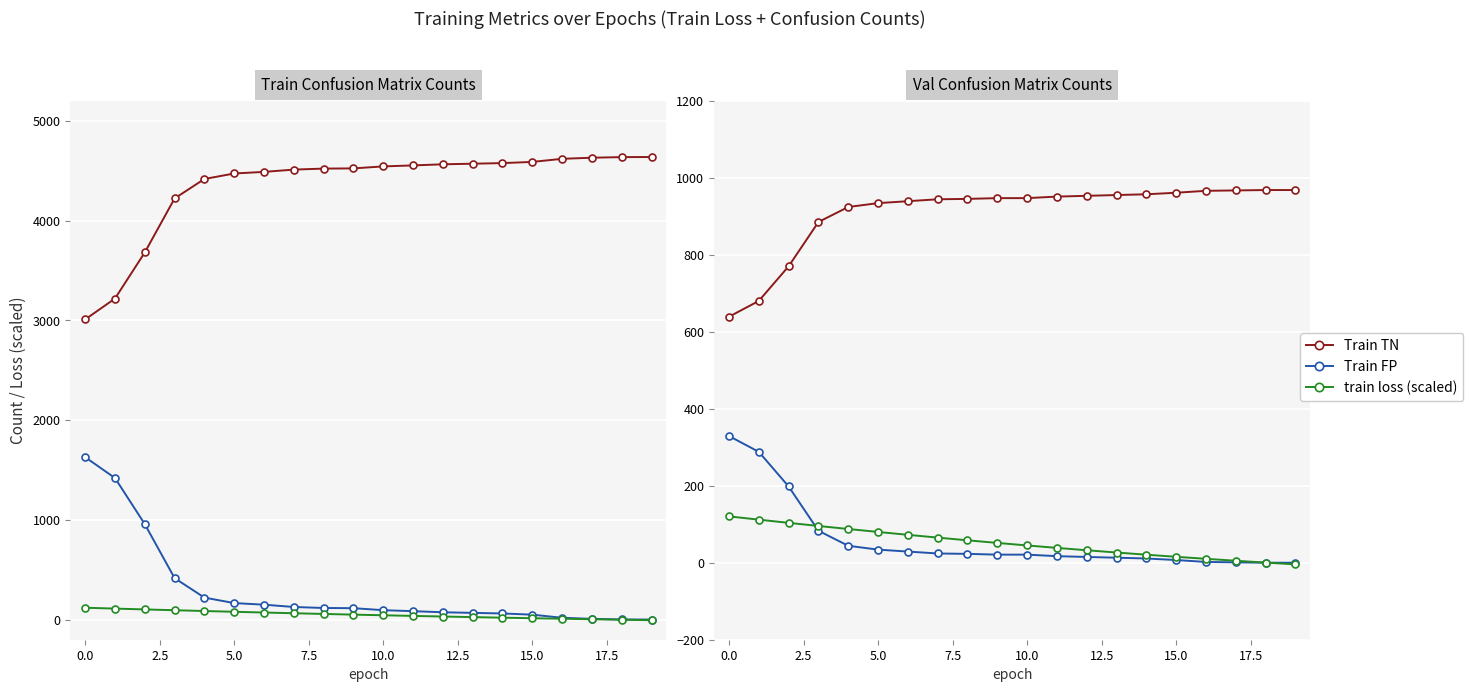

How many categories are shown in the chart?

20